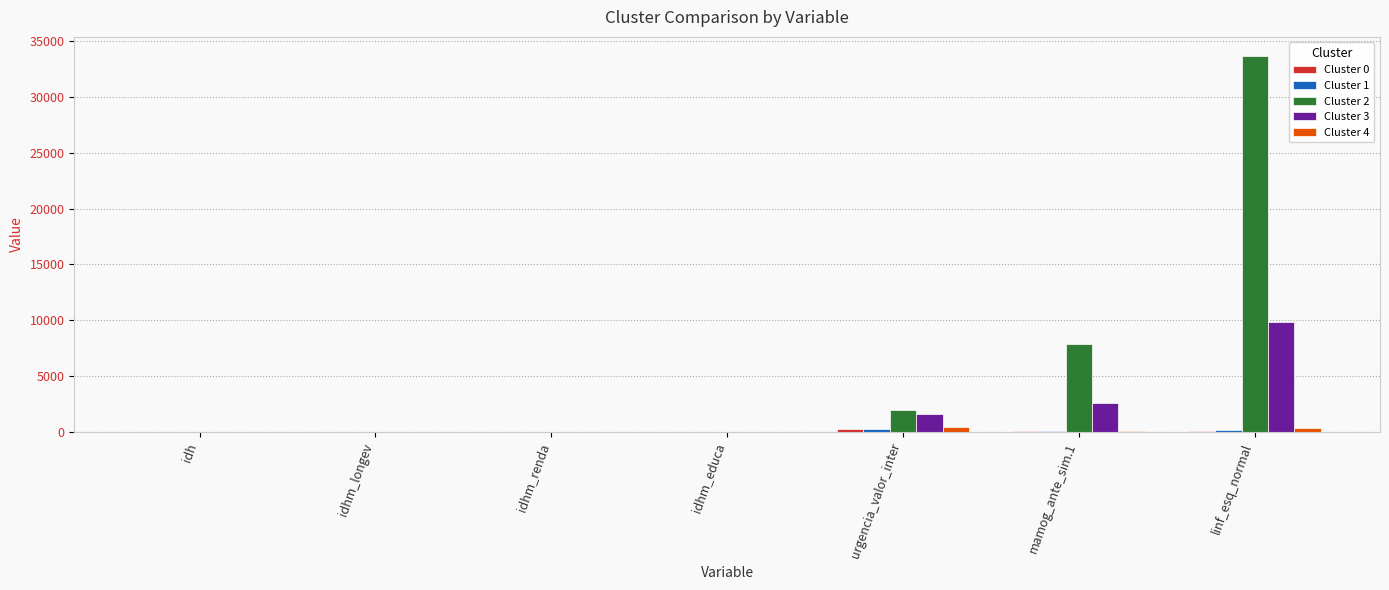

Which category has the highest value across all series?

linf_esq_normal